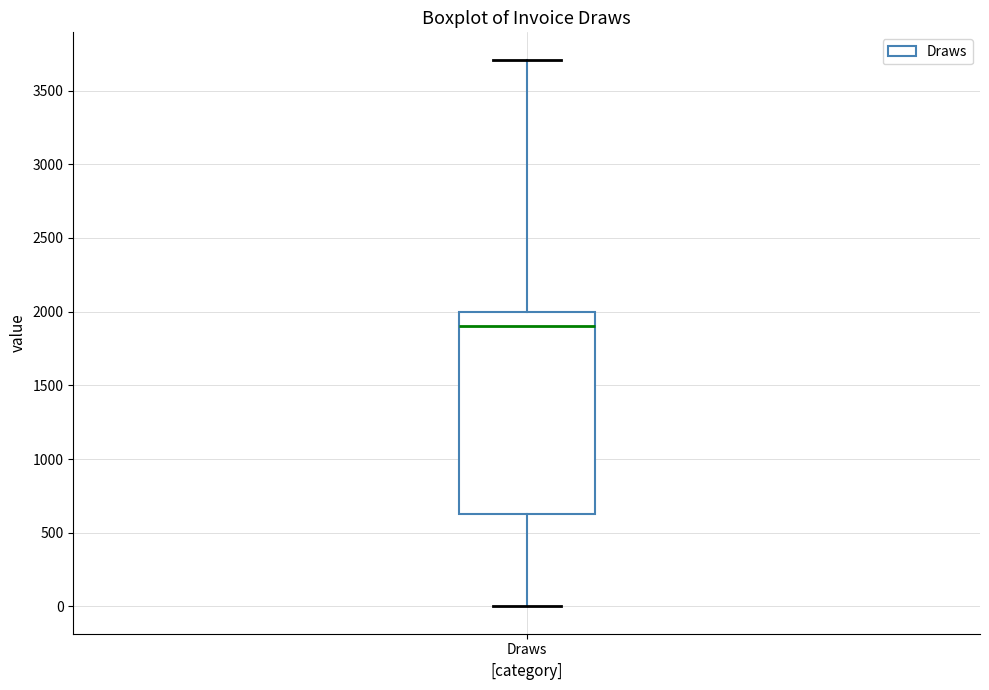

Read this box plot against the y-axis: the position of the median line, the range covered by the box, and the ends of both whiskers. The values are not printed on the chart, so give them approximately, as read against the axis.

median 1900, box 650 to 2000, whiskers 0 to 3700